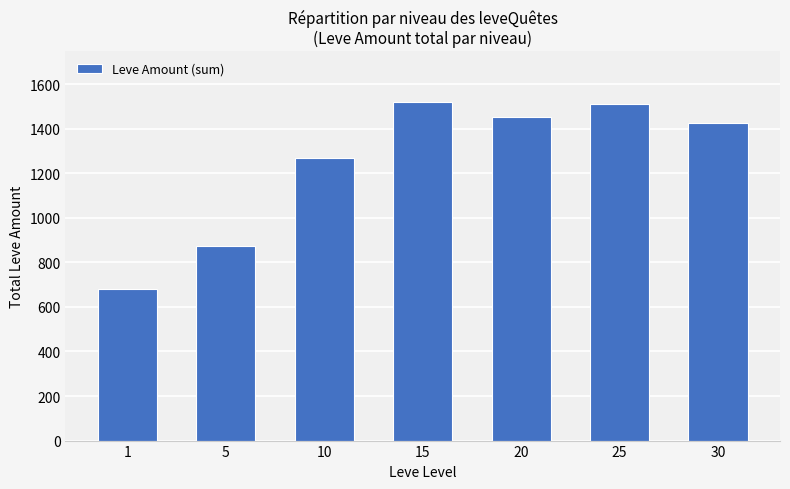

What is the difference between the maximum and second lowest values?

647